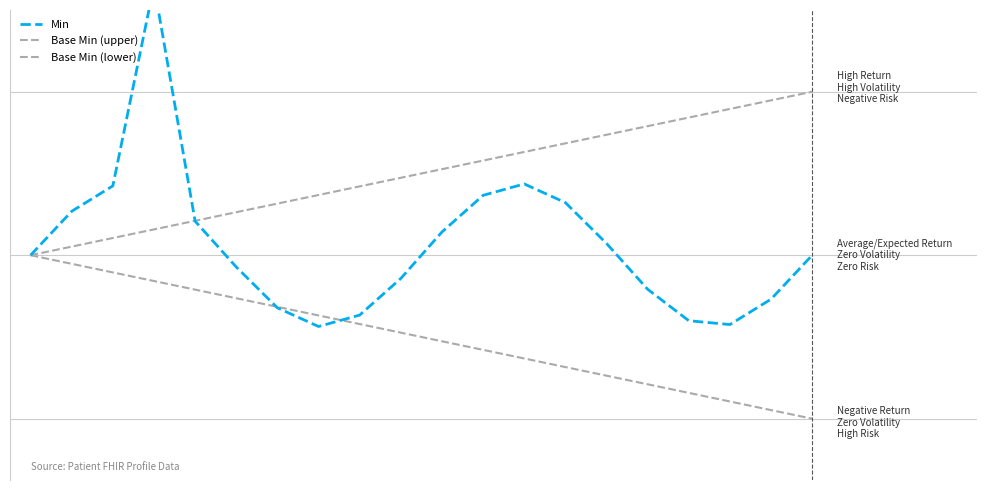

What is the total value across all series at 7?

1.2